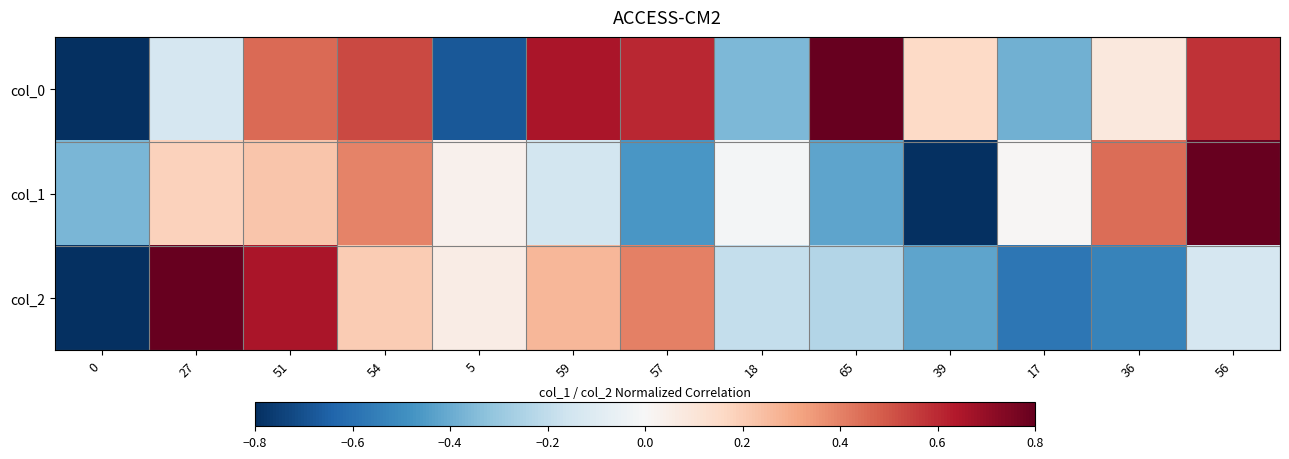

List the series in order of their overall mean, highest first.

col_0, col_1, col_2